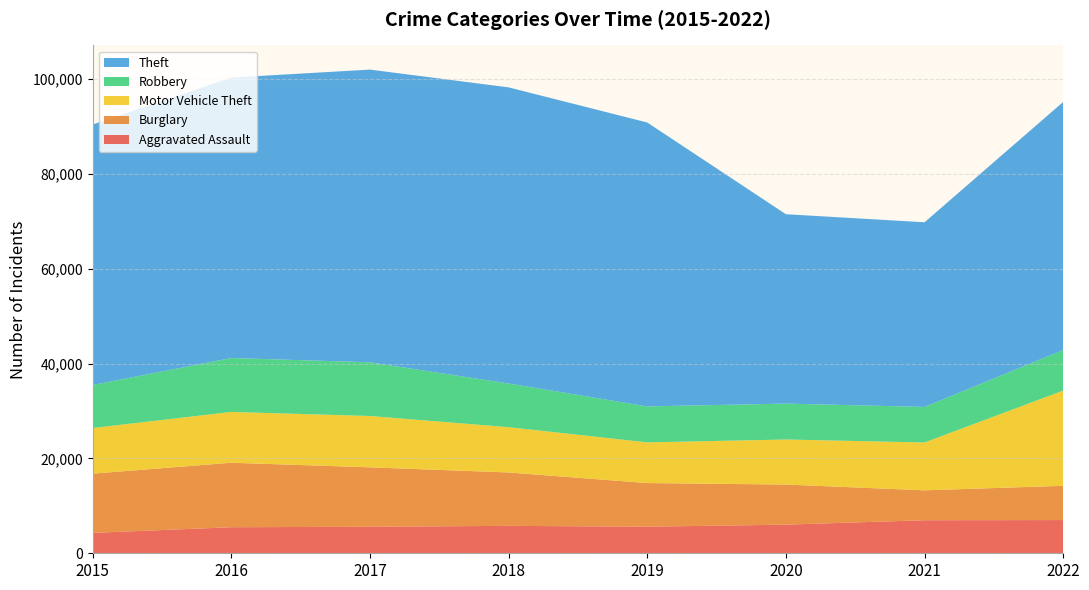

Reading right to left, list all the values displayed in this chart.

Aggravated Assault: 7004	6970	6036	5603	5783	5589	5494	4299
Burglary: 7220	6303	8453	9202	11255	12530	13594	12487
Motor Vehicle Theft: 20078	10090	9497	8578	9549	10825	10712	9626
Robbery: 8553	7495	7568	7585	9212	11323	11371	9076
Theft: 52305	38931	39936	59859	62434	61712	59125	54912